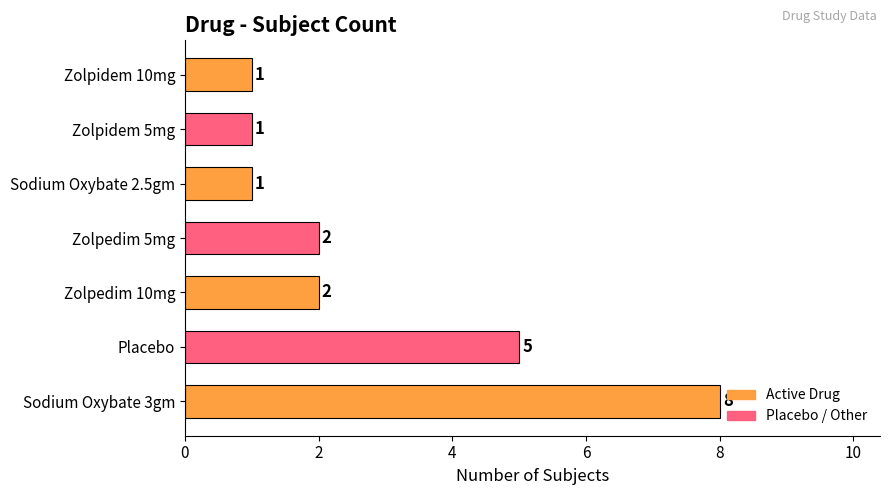

Count the values in the range 1 to 5.

6